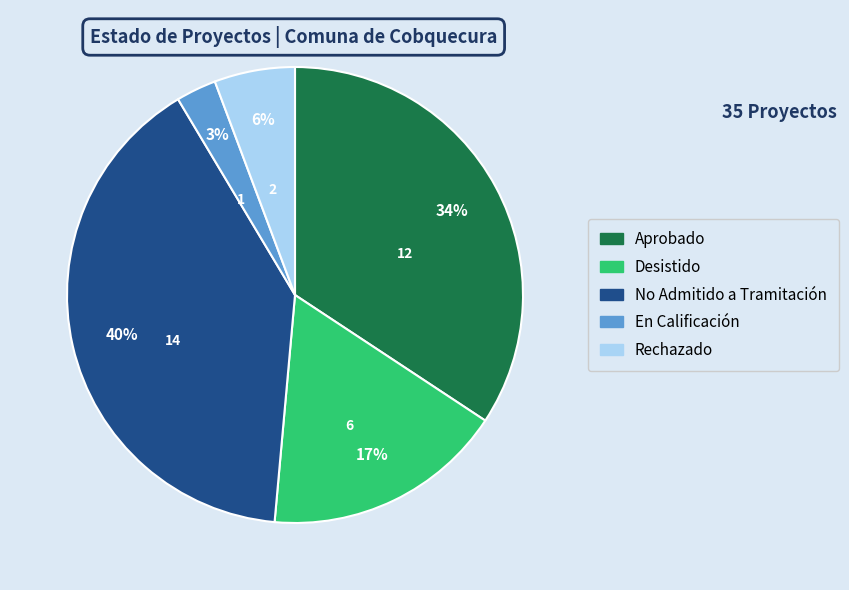

Combined, do Aprobado and Desistido account for over 50%?

Yes